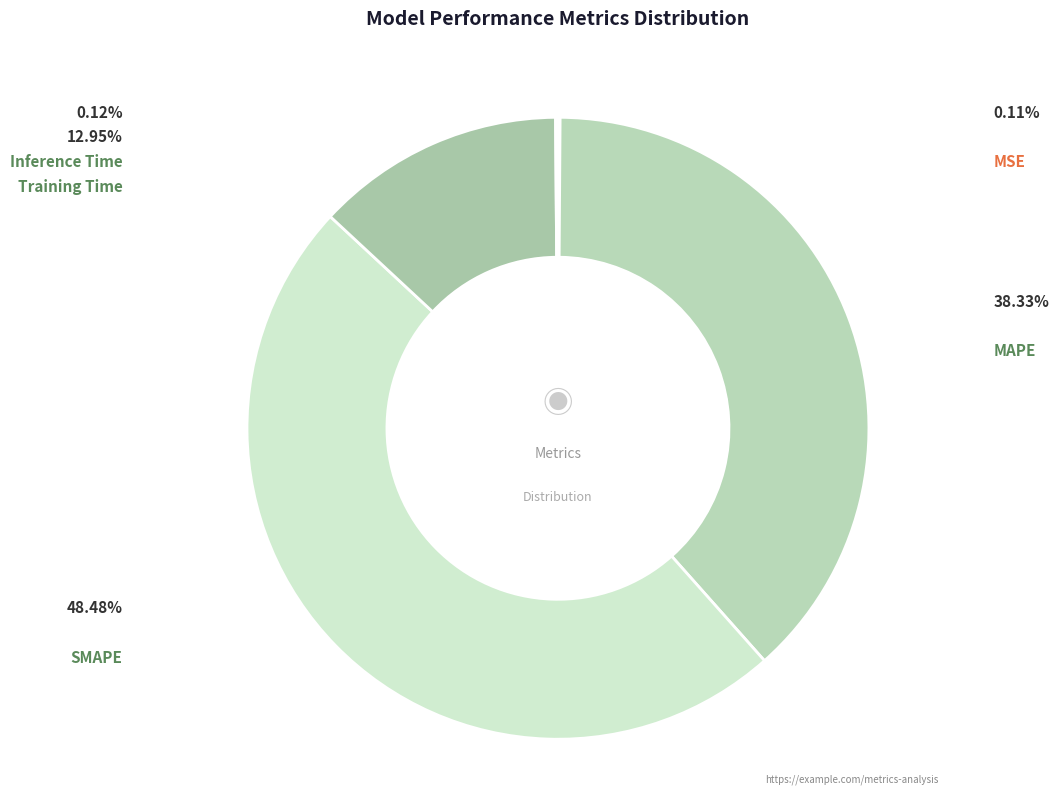

Count the number of slices in the pie.

5